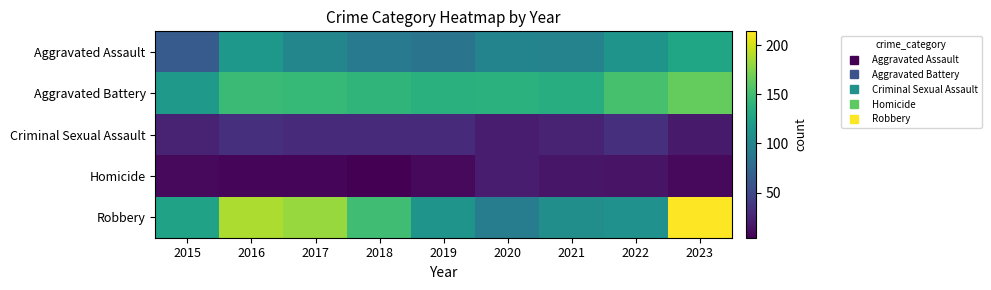

Which series has the largest range (max minus min)?

Robbery